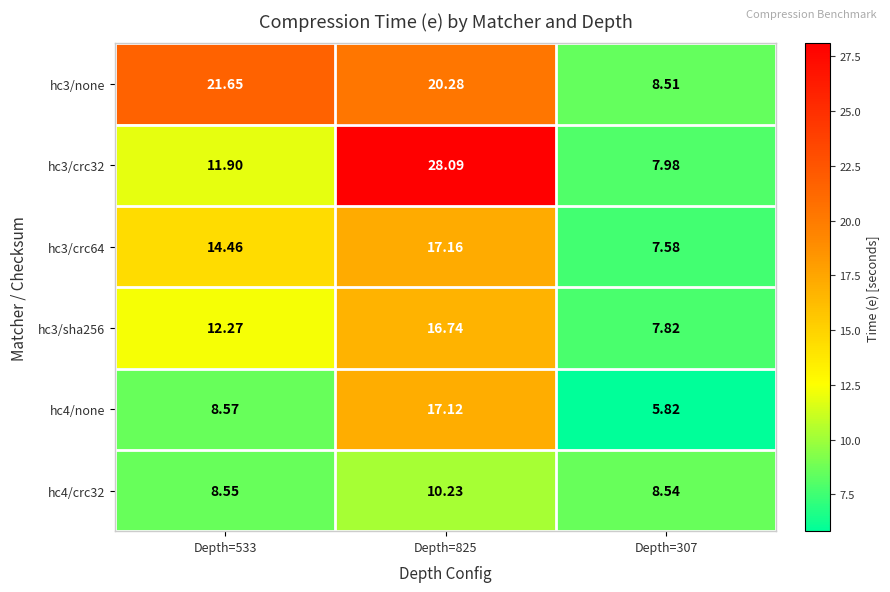

What is the difference between the highest and lowest values at Depth=307?

2.7